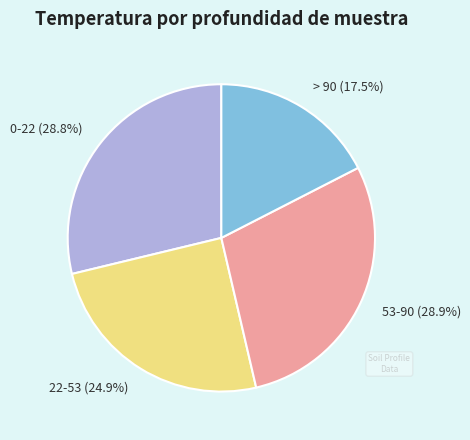

What is the ratio of the value at 0-22 (28.8%) to the value at 22-53 (24.9%)?

1.2